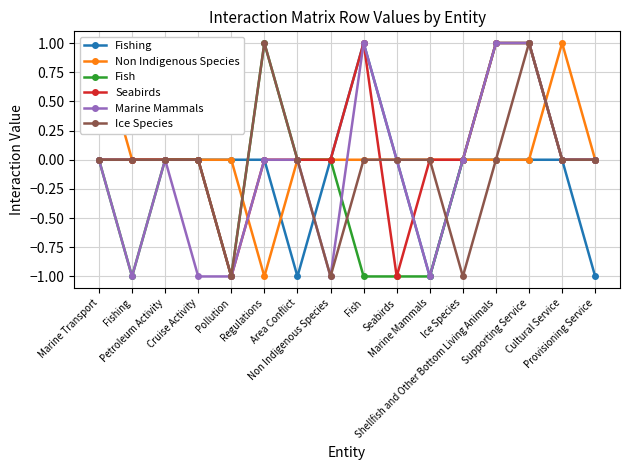

What is the total value across all series at Supporting Service?

4